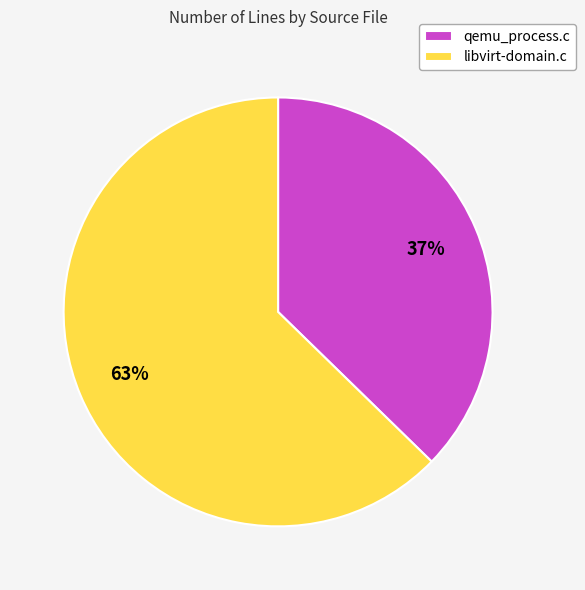

Which slice is the largest?

libvirt-domain.c